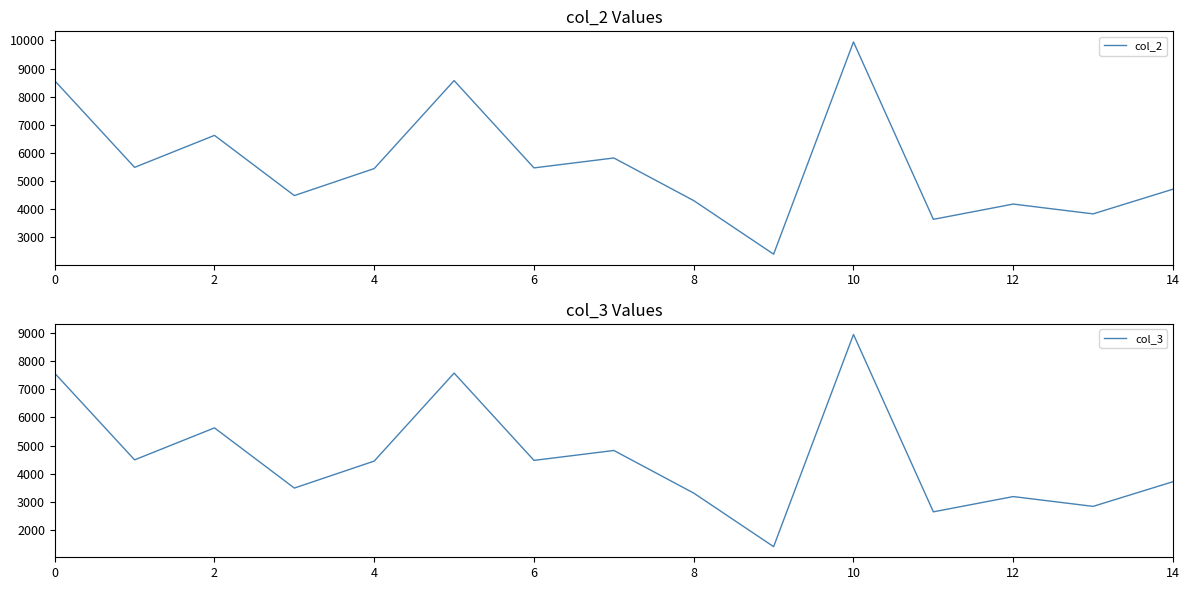

The col_3 series shows 1408 at 9. True or false?

True